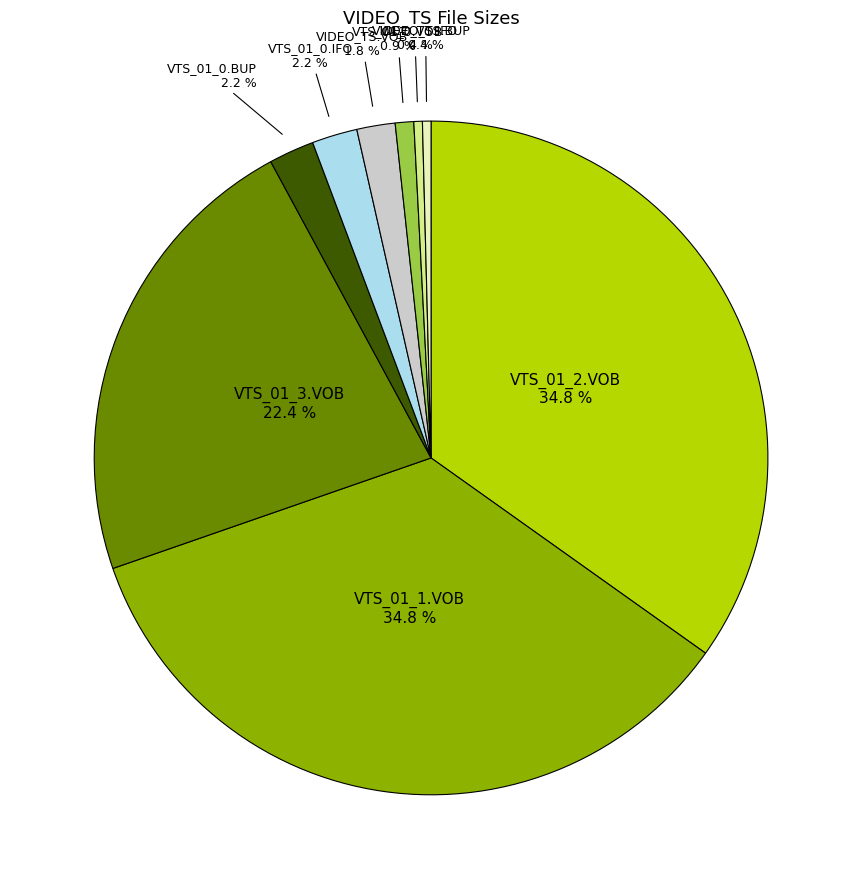

Does any single category account for the majority?

No